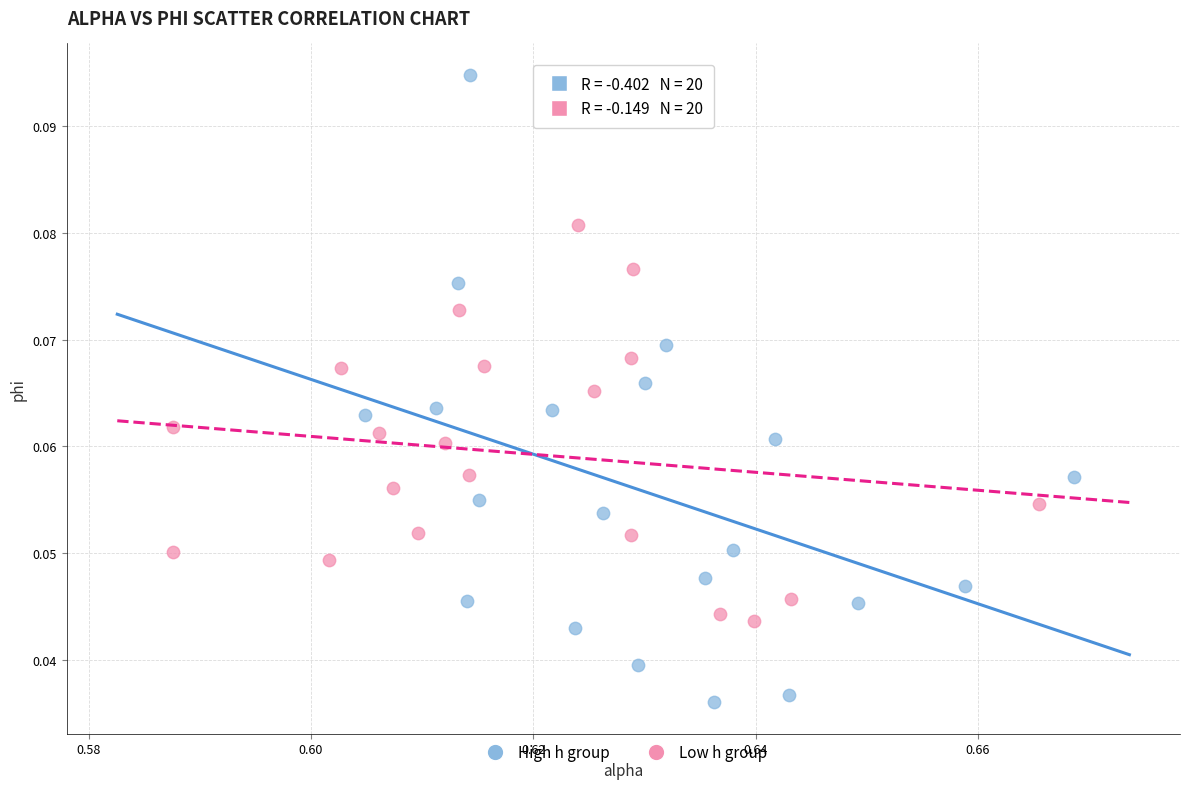

Which series reaches the maximum Y coordinate?

High h group